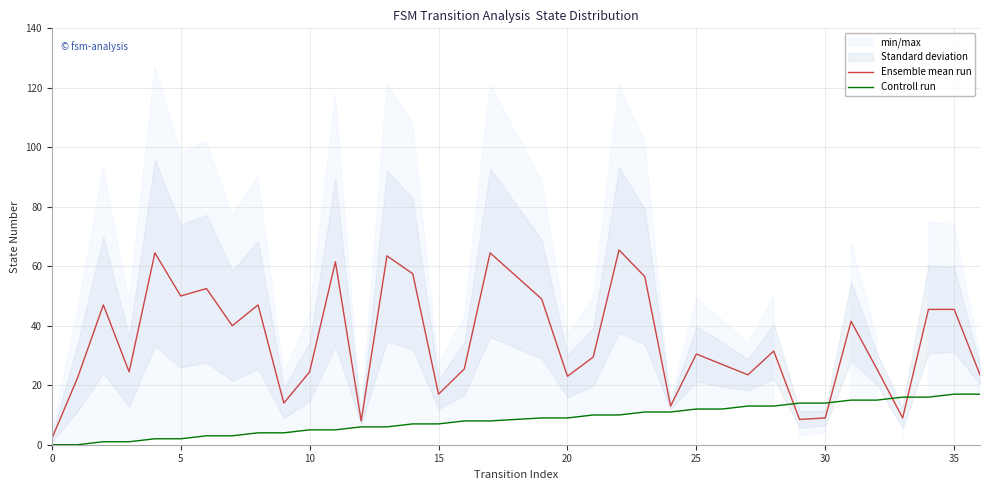

What is the difference between the maximum and minimum values in the Ensemble mean run series?

63.5